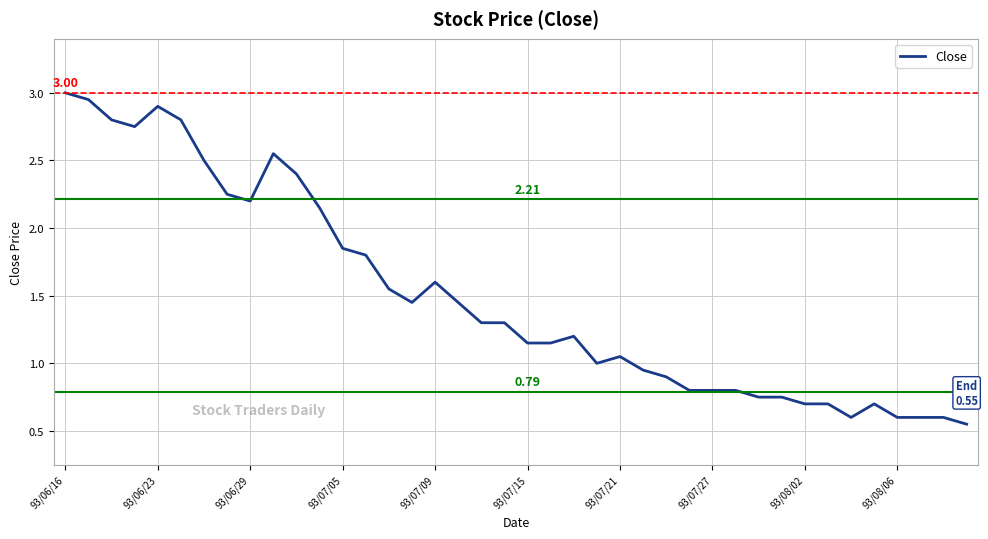

Does the chart display data point markers on the line(s)?

No